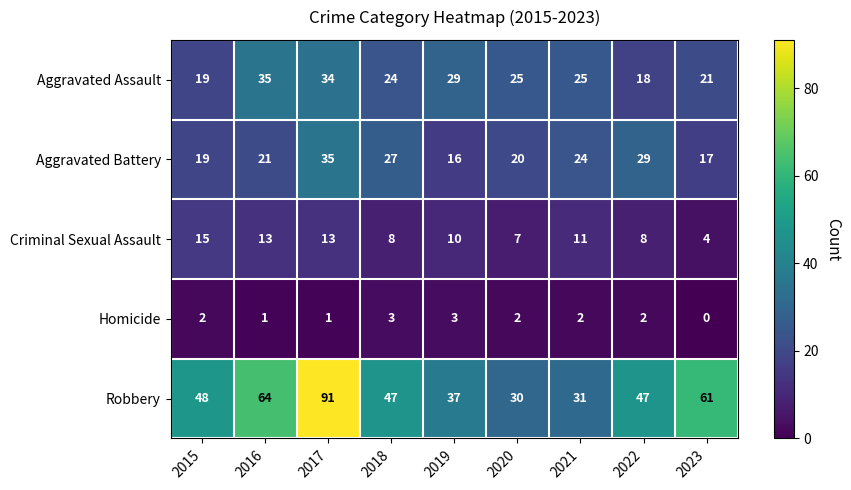

What is the difference between the second highest and minimum values in the Aggravated Battery series?

13